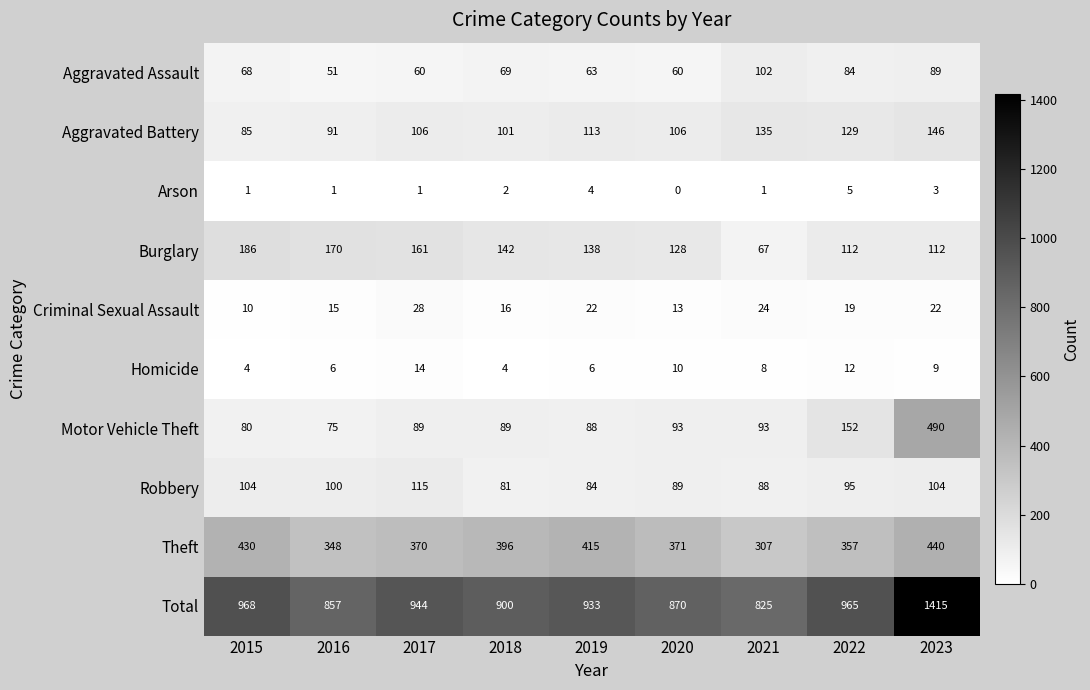

What is the difference between the maximum and second lowest values in the Aggravated Battery series?

55